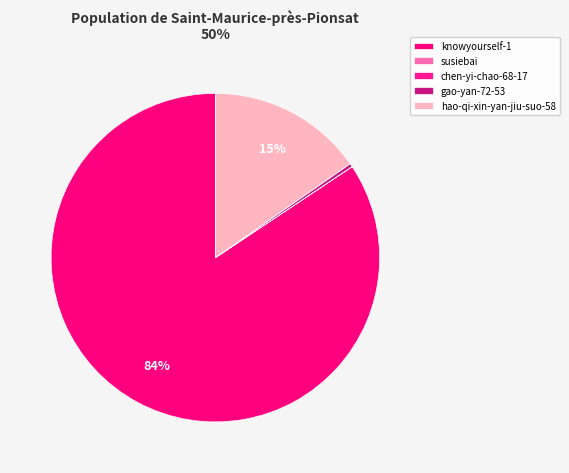

Is there any slice that represents more than half of the pie?

Yes